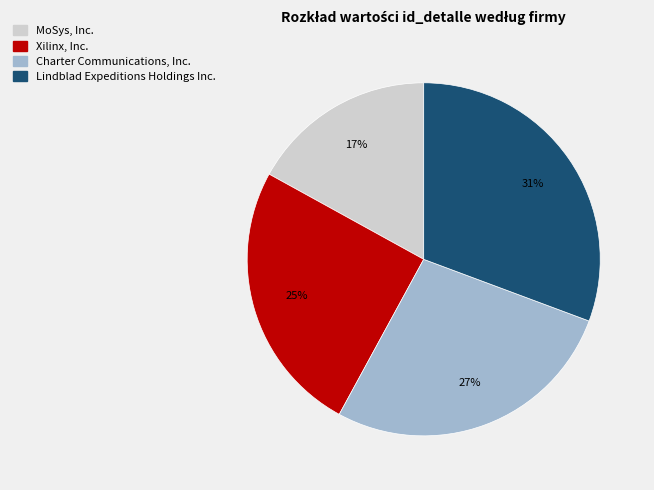

To the nearest percent, what is the combined percentage of Lindblad Expeditions Holdings Inc. and MoSys, Inc.?

48%